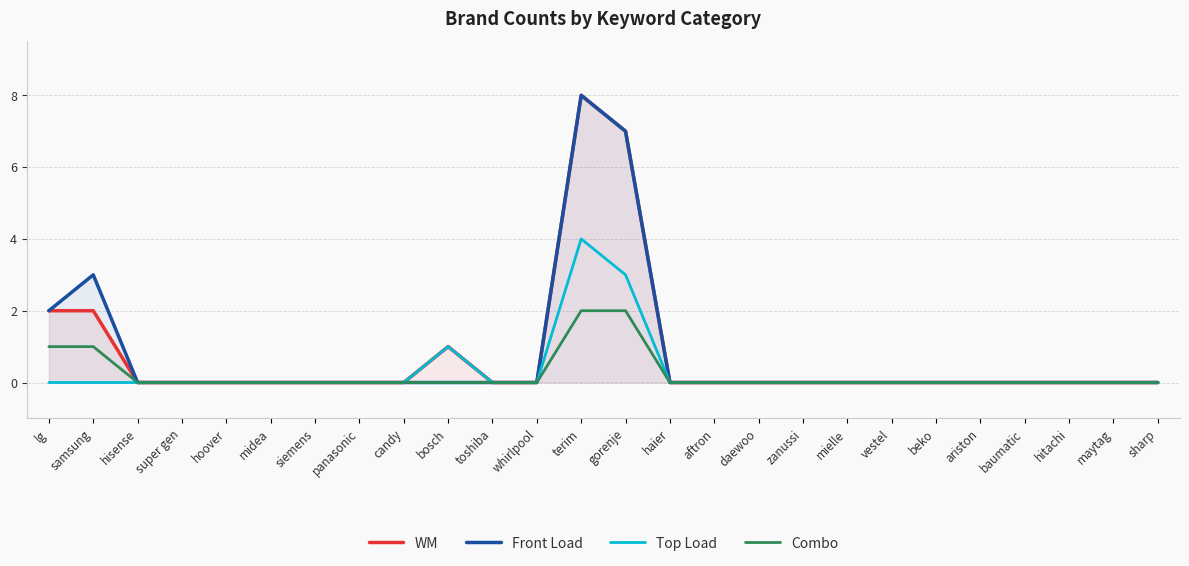

True or false: Front Load and Combo intersect in this chart.

False